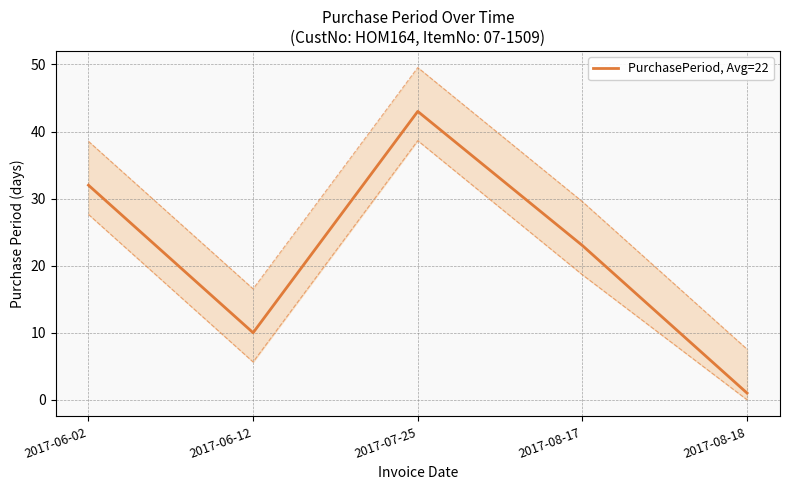

Count the values in the range 10 to 32.

3